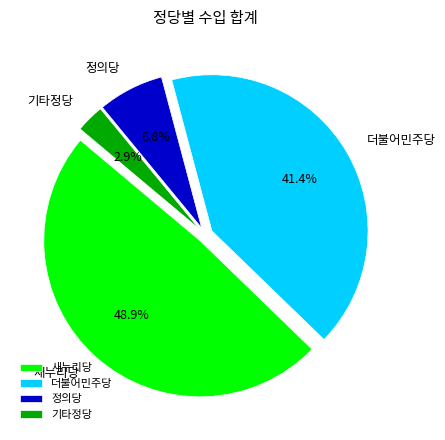

What percentage is the 정의당 slice, to the nearest percent?

7%